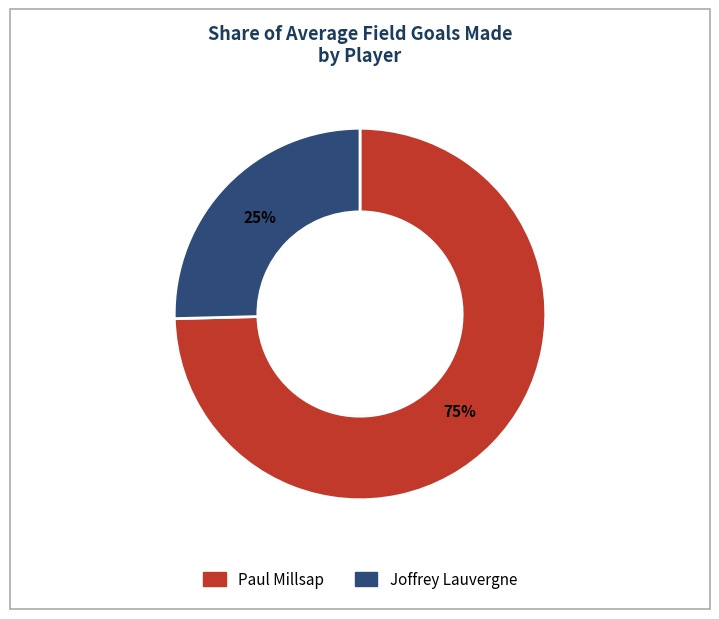

What is the largest slice in the pie chart?

Paul Millsap